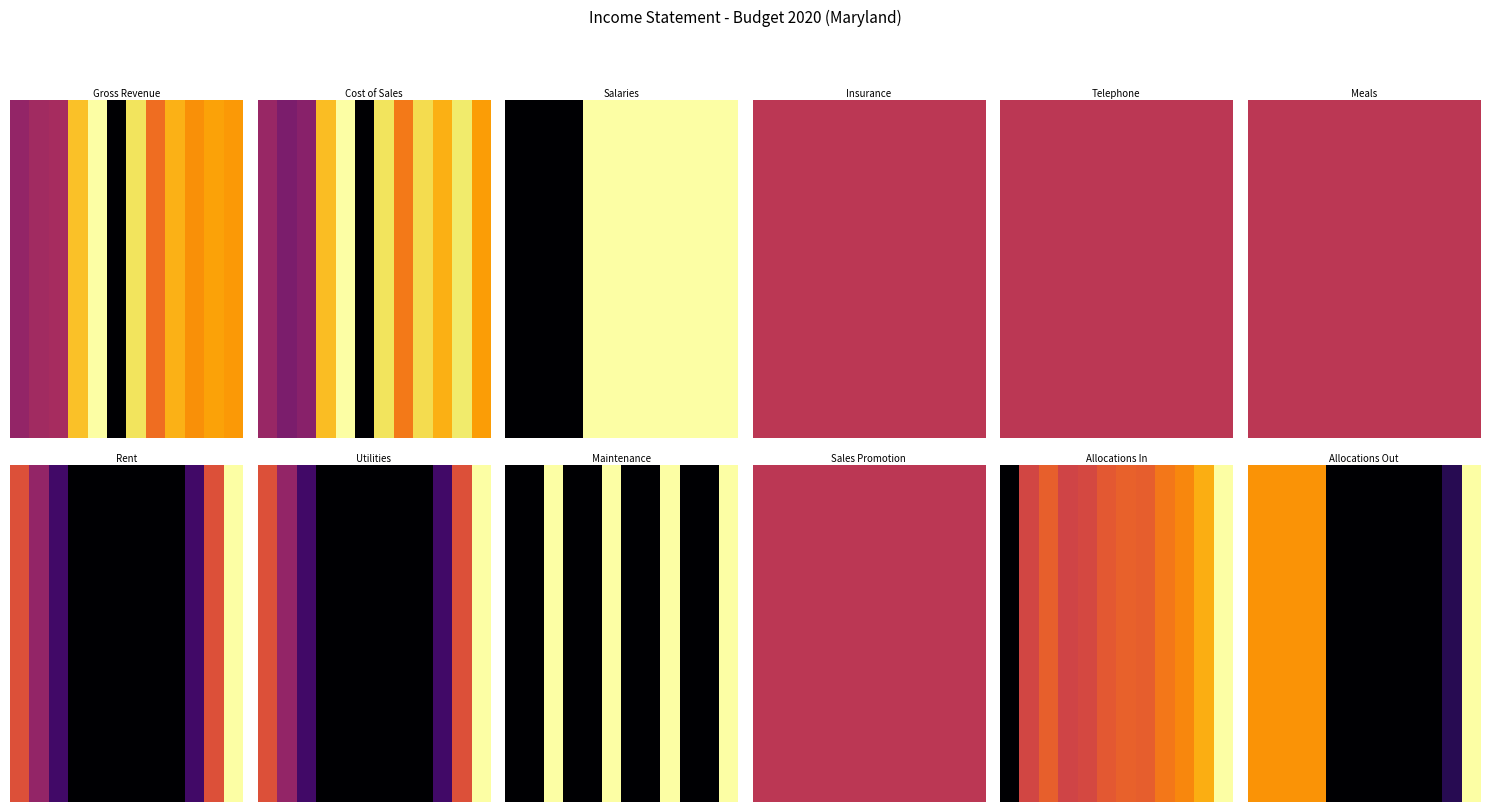

At how many categories does at least one series exceed 0?

6